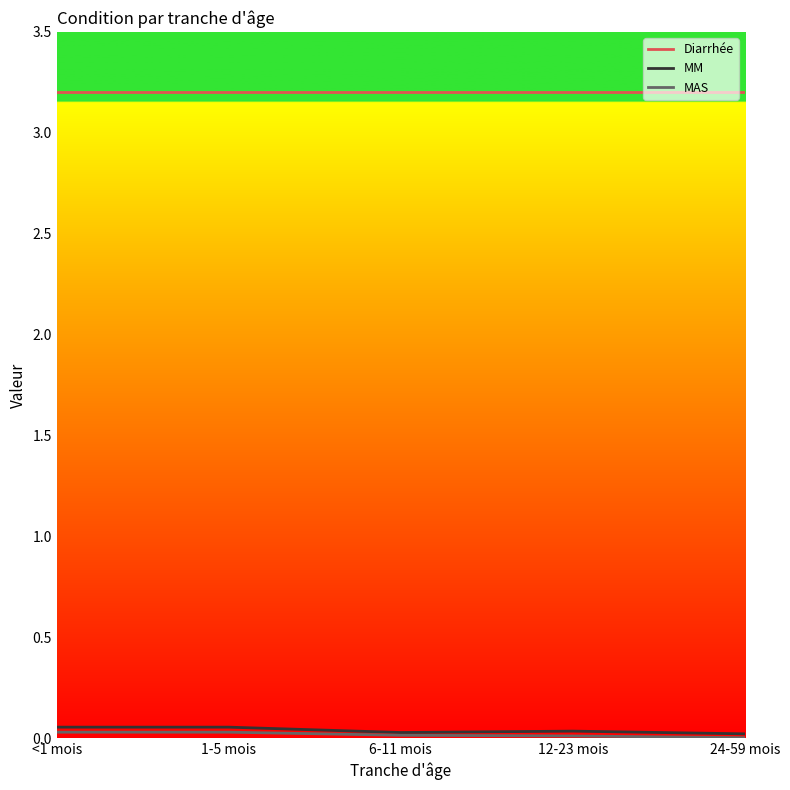

True or false: Diarrhée and MM intersect in this chart.

False